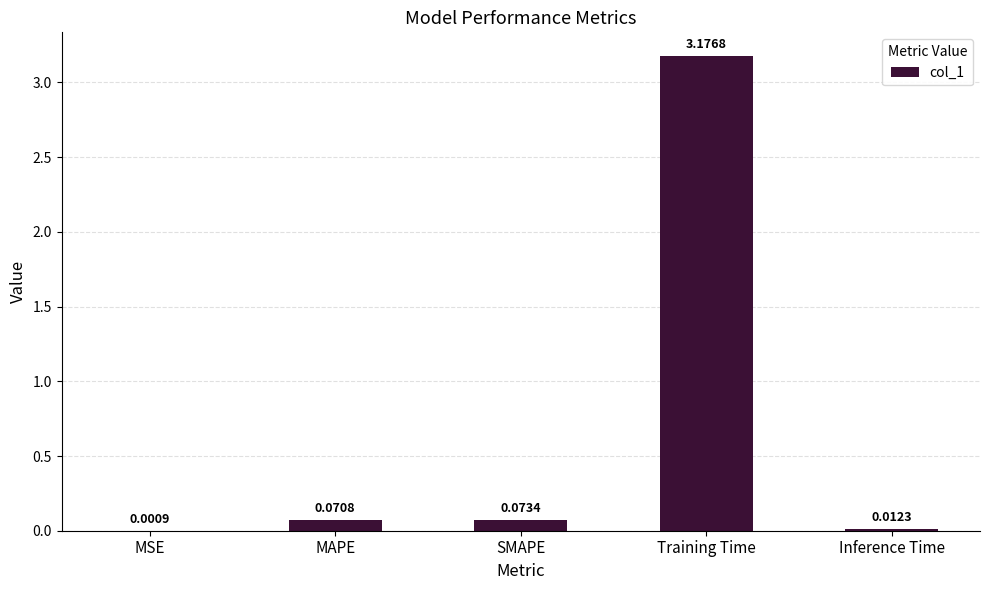

What is the change in value from MSE to MAPE?

+0.1